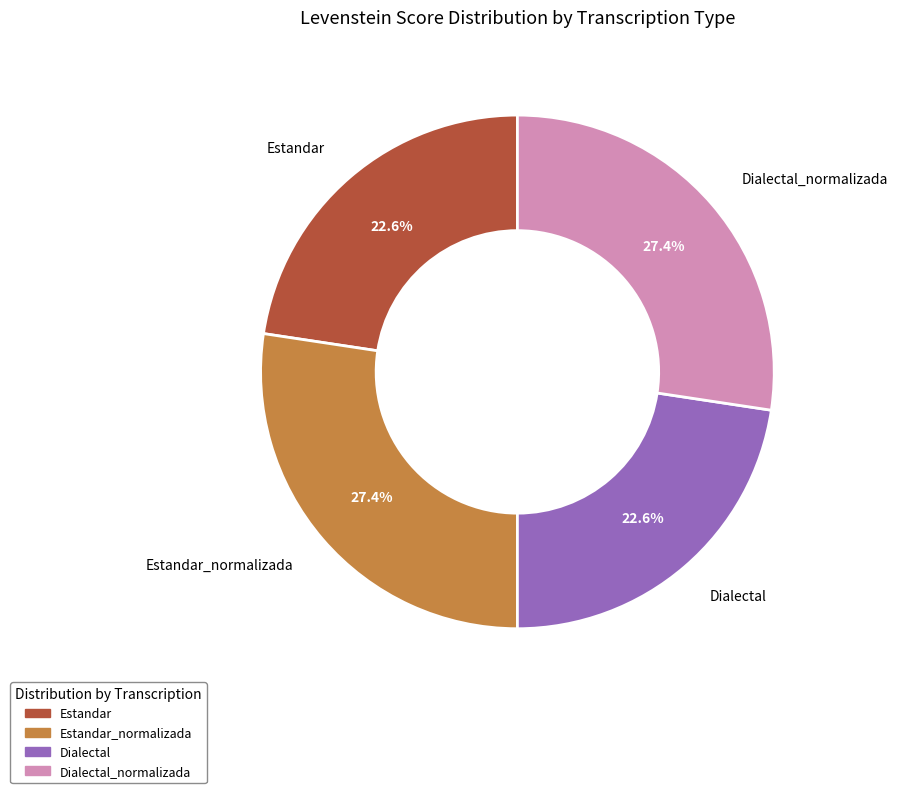

To the nearest percent, what portion does Dialectal represent?

23%